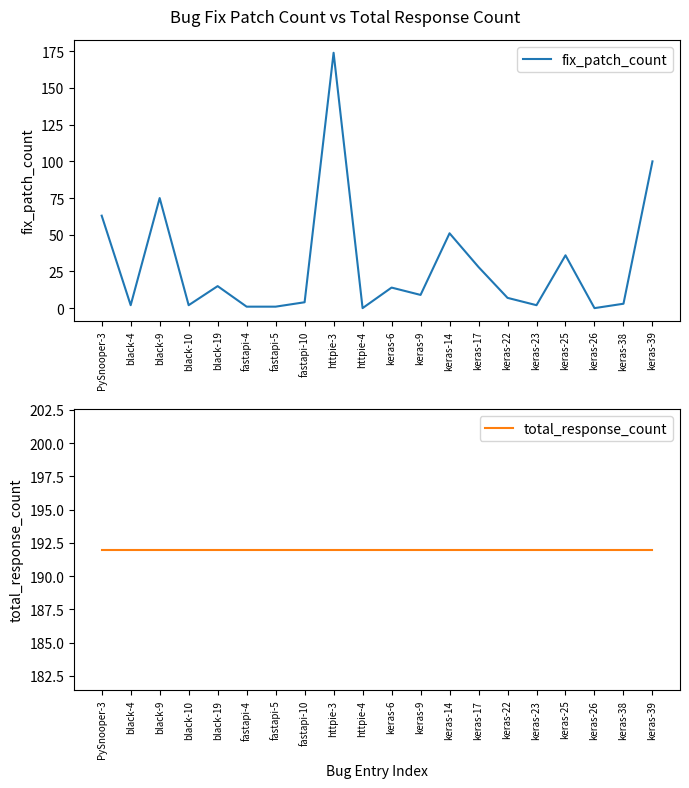

Does the chart display data point markers on the line(s)?

No